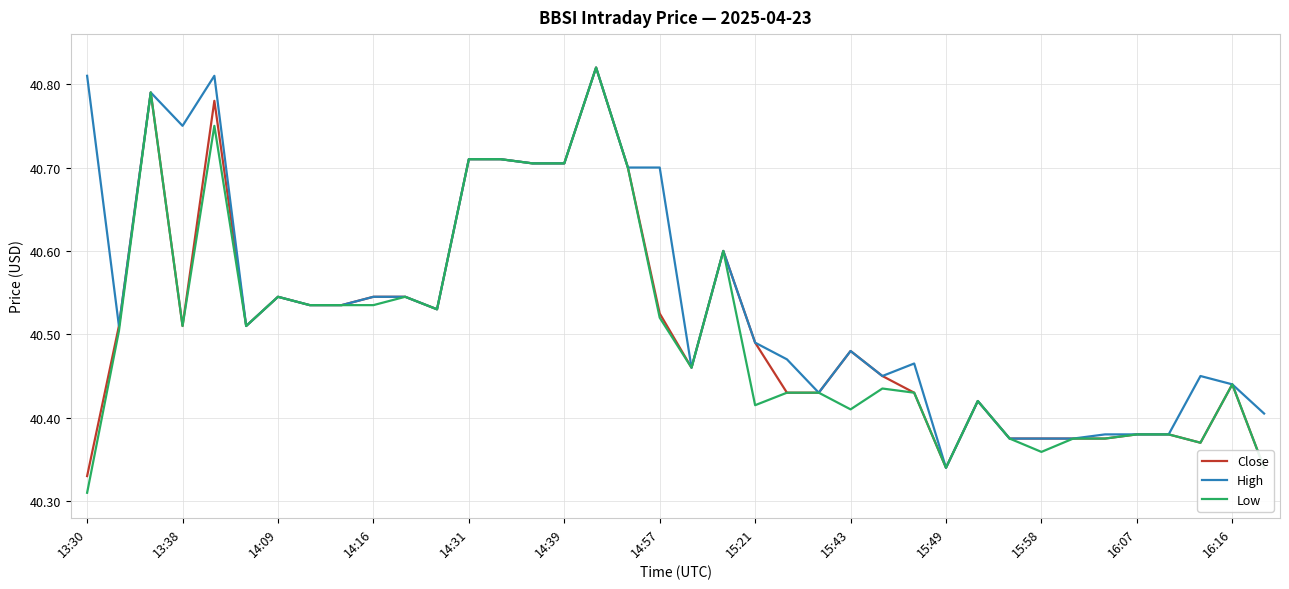

Where is Low nearest to the value 40?

13:30